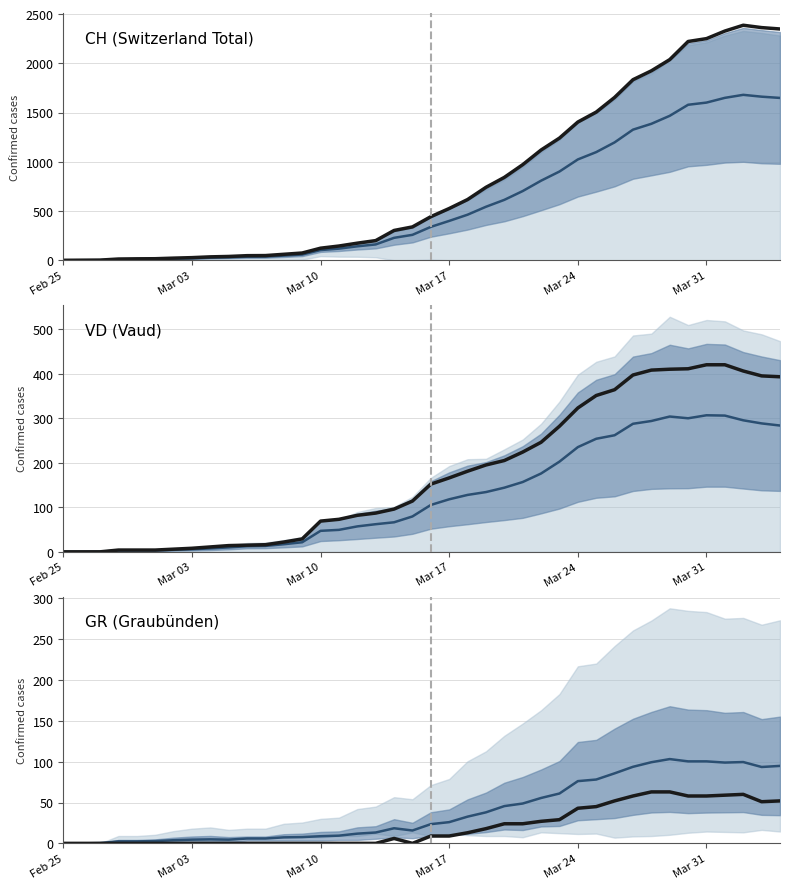

At which label does CH (Switzerland Total) reach its minimum?

Feb 25